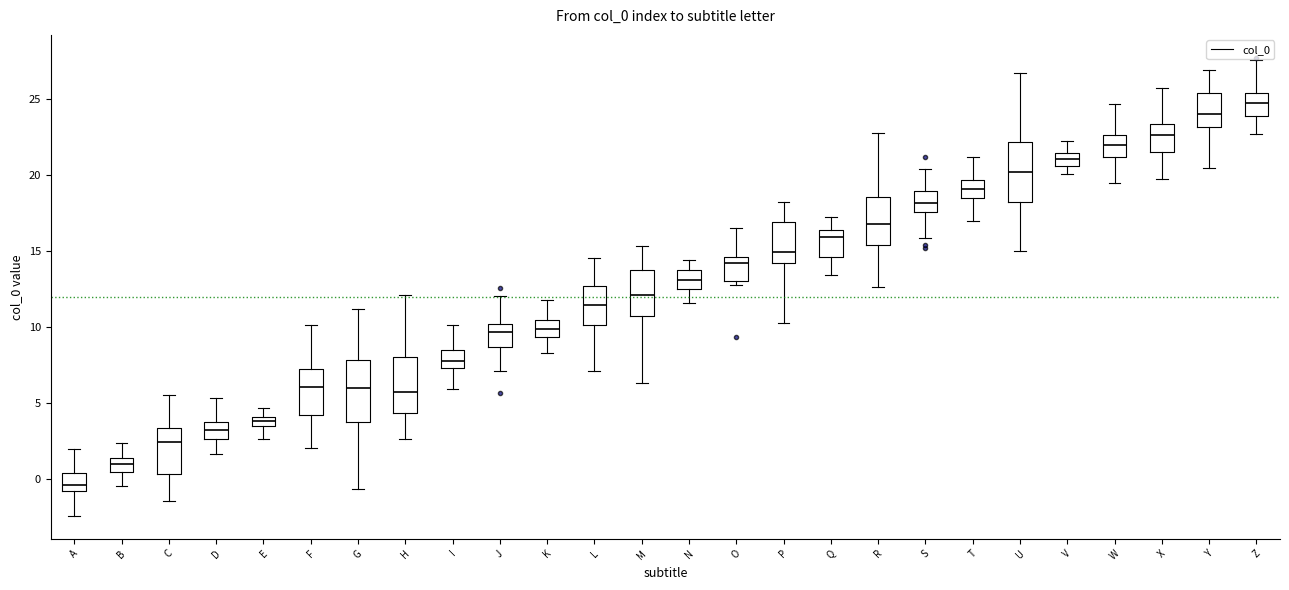

Which box's median line is the lowest?

A